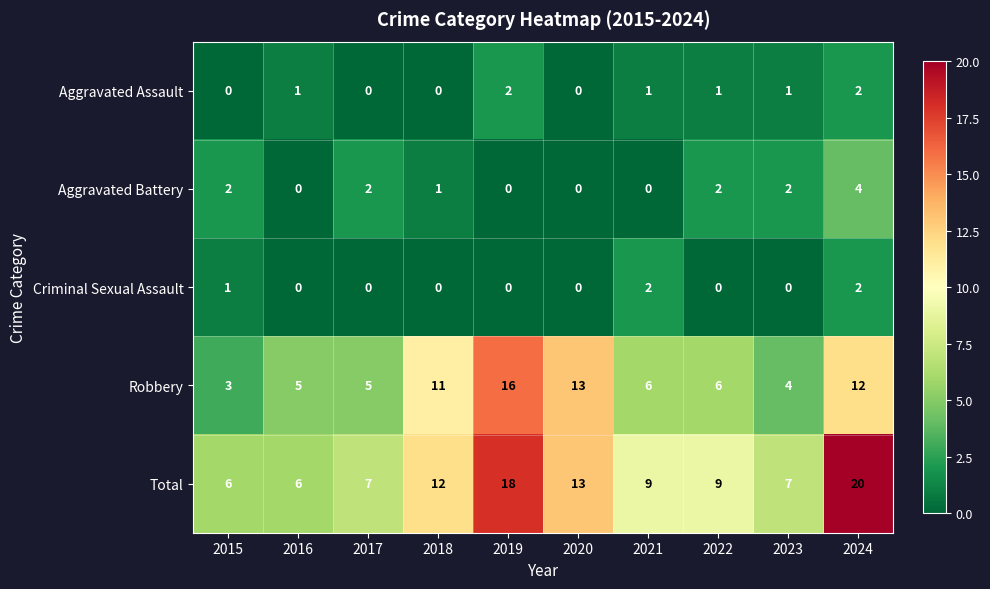

Which series has the largest range (max minus min)?

Total